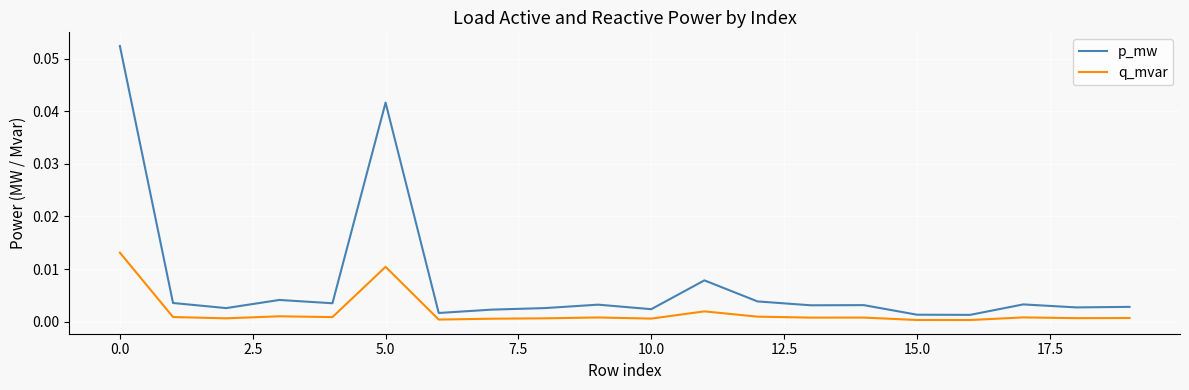

List the series in order of their overall mean, lowest first.

q_mvar, p_mw